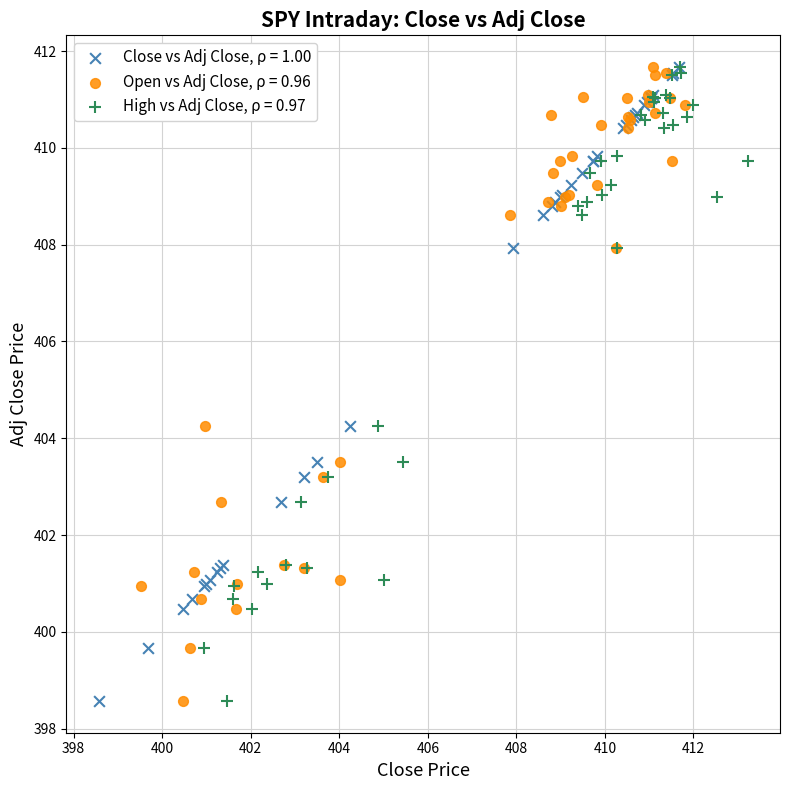

What are all the series names shown in the legend?

Close vs Adj Close, ρ = 1.00, Open vs Adj Close, ρ = 0.96, High vs Adj Close, ρ = 0.97